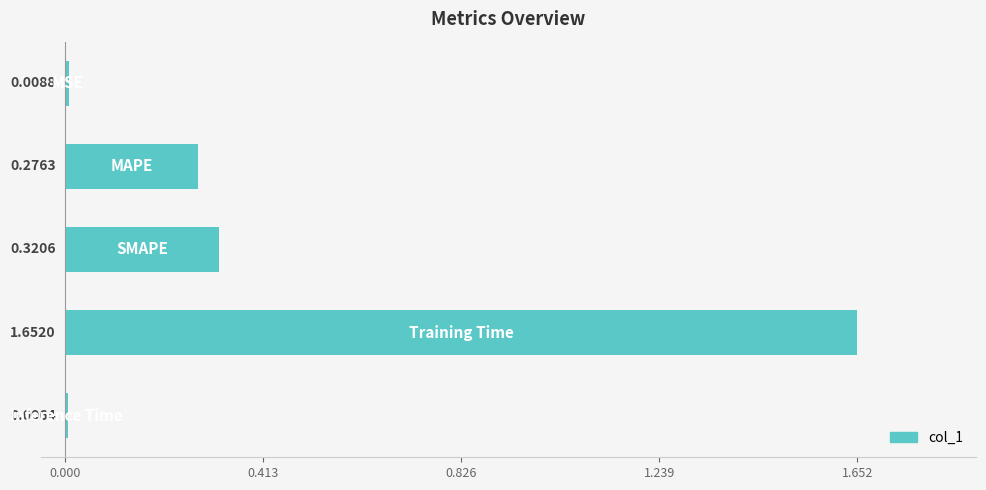

Does the chart contain any negative values?

No